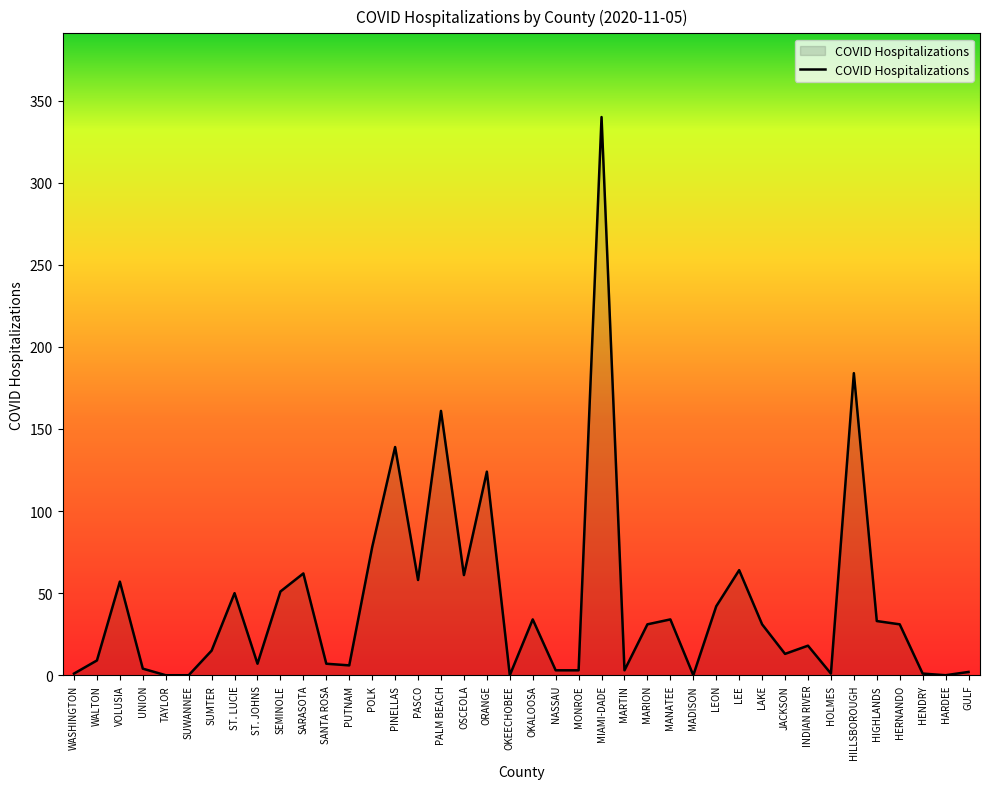

How many lines are shown in the chart?

1